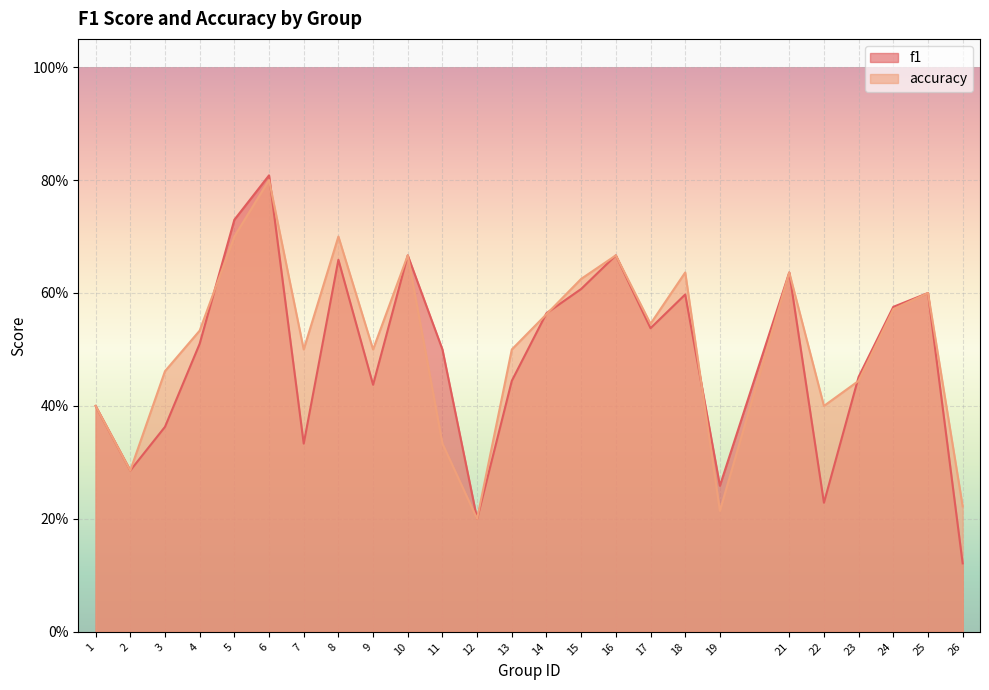

True or false: f1 has more than 1 points higher than both neighbors.

True